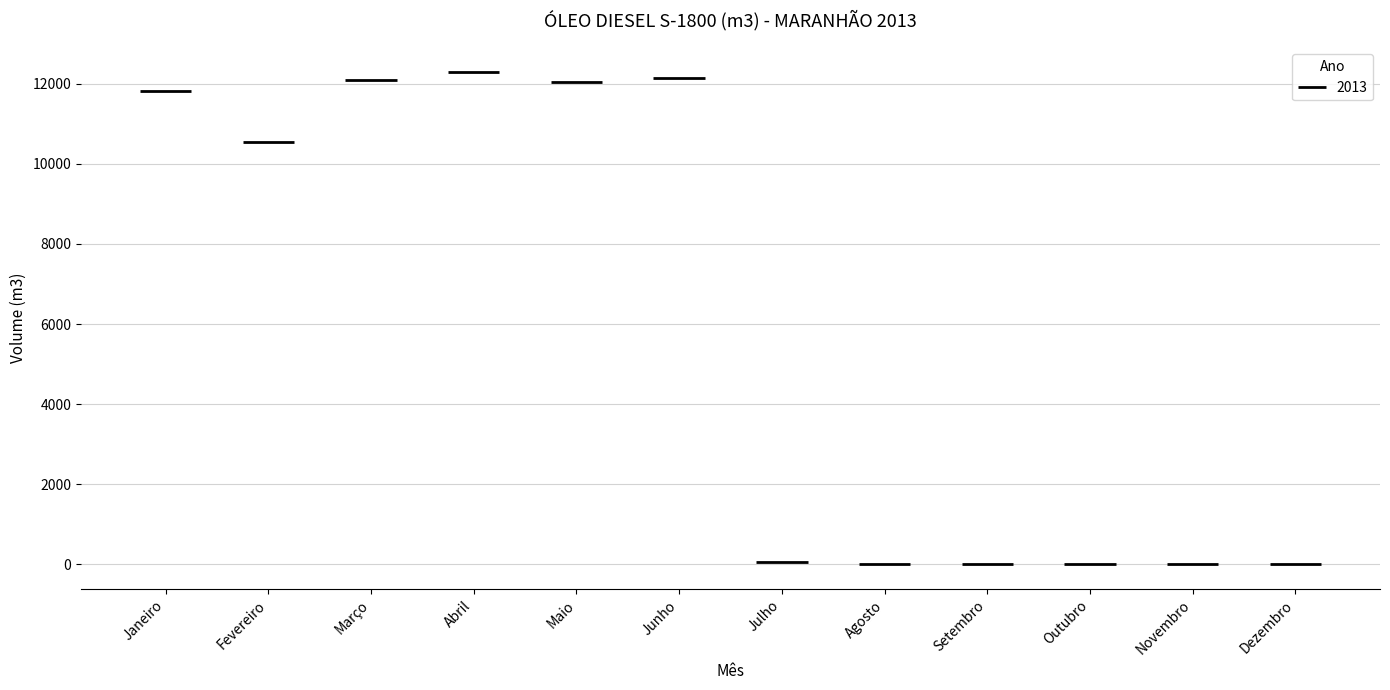

The value at Novembro is -8086.6. True or false?

False